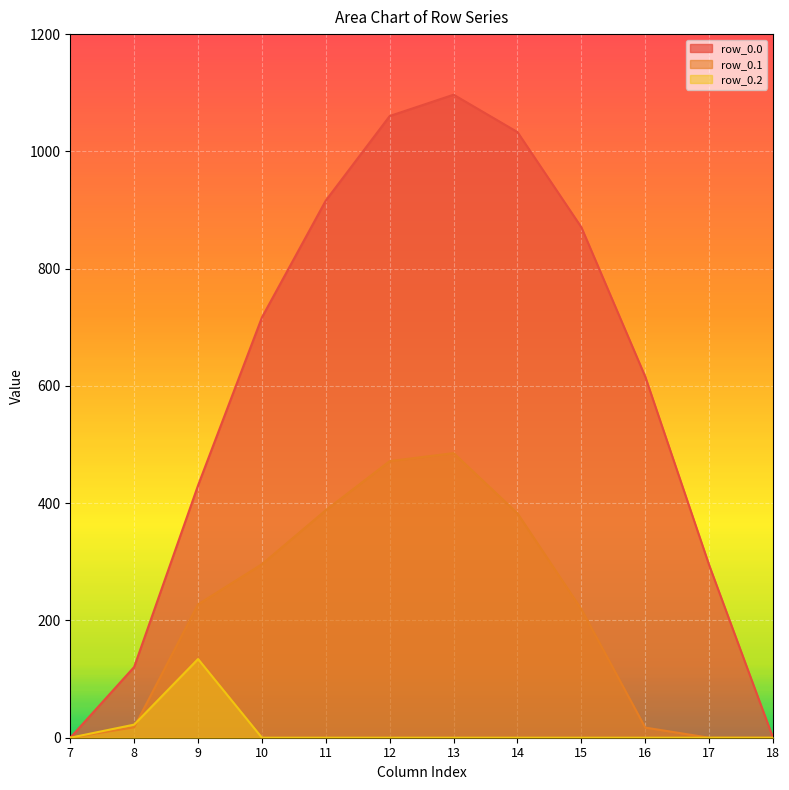

Rank the series by their maximum value, from lowest to highest.

row_0.2, row_0.1, row_0.0